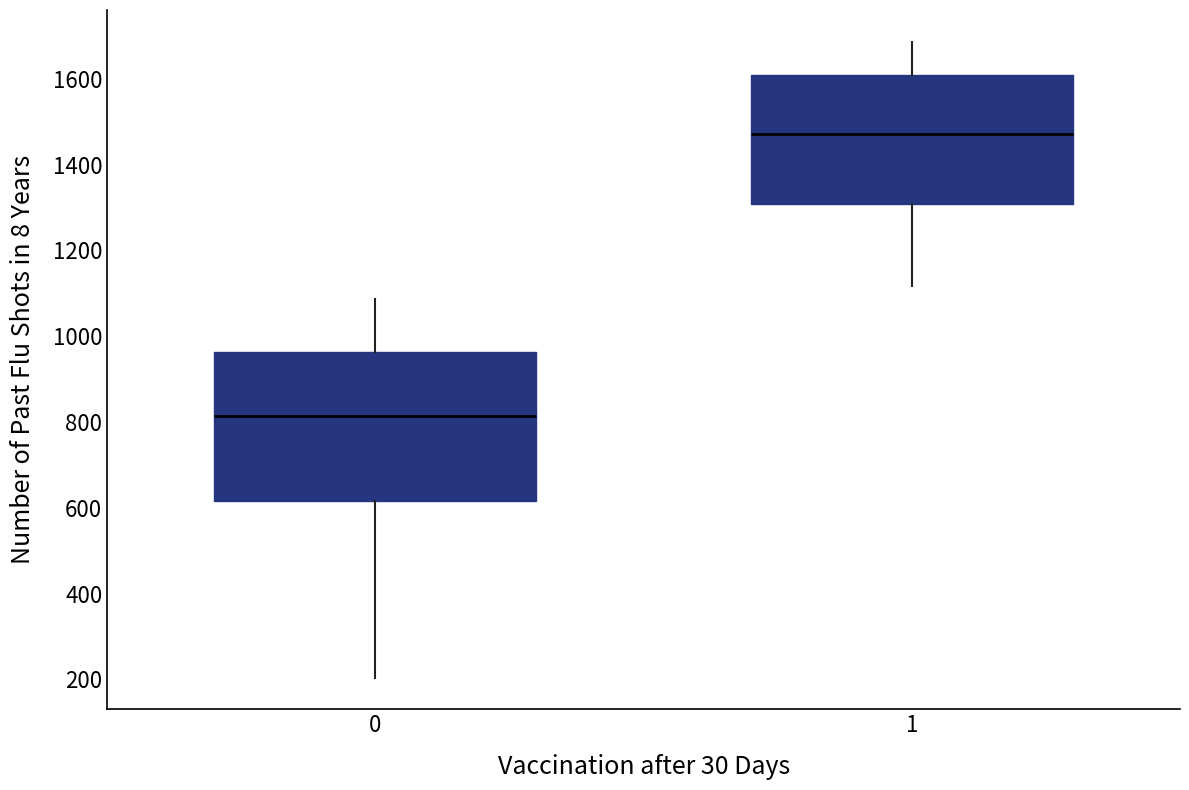

Where does the lower whisker of the box at x = 1 end on the y-axis? The values are not printed on the chart, so give them approximately, as read against the axis.

1120